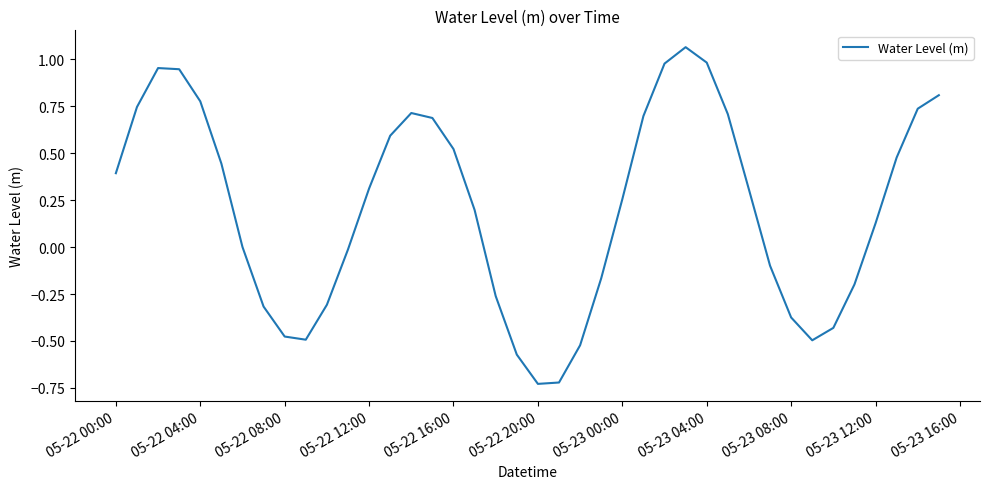

What is the difference between the maximum and minimum values?

1.8